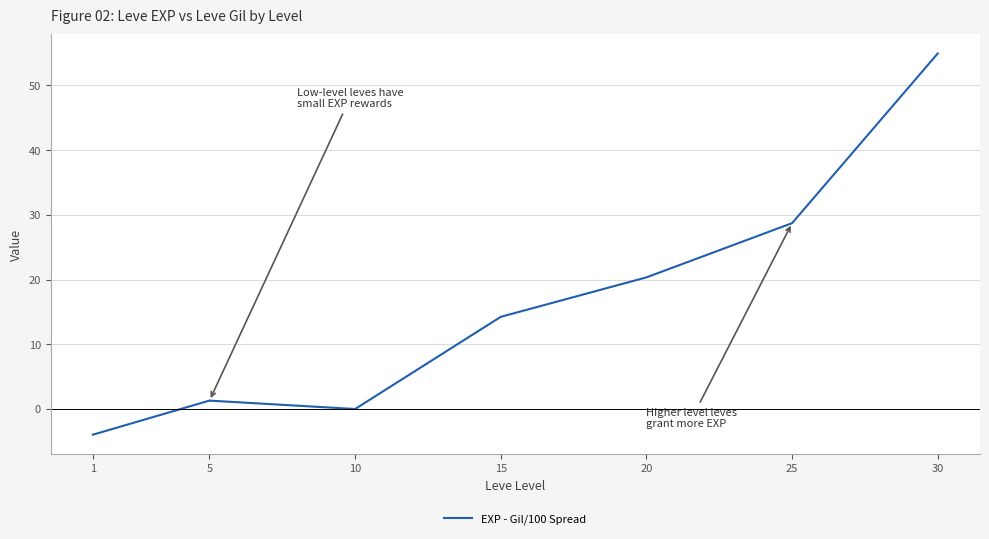

Rank the categories by value from lowest to highest.

1, 10, 5, 15, 20, 25, 30